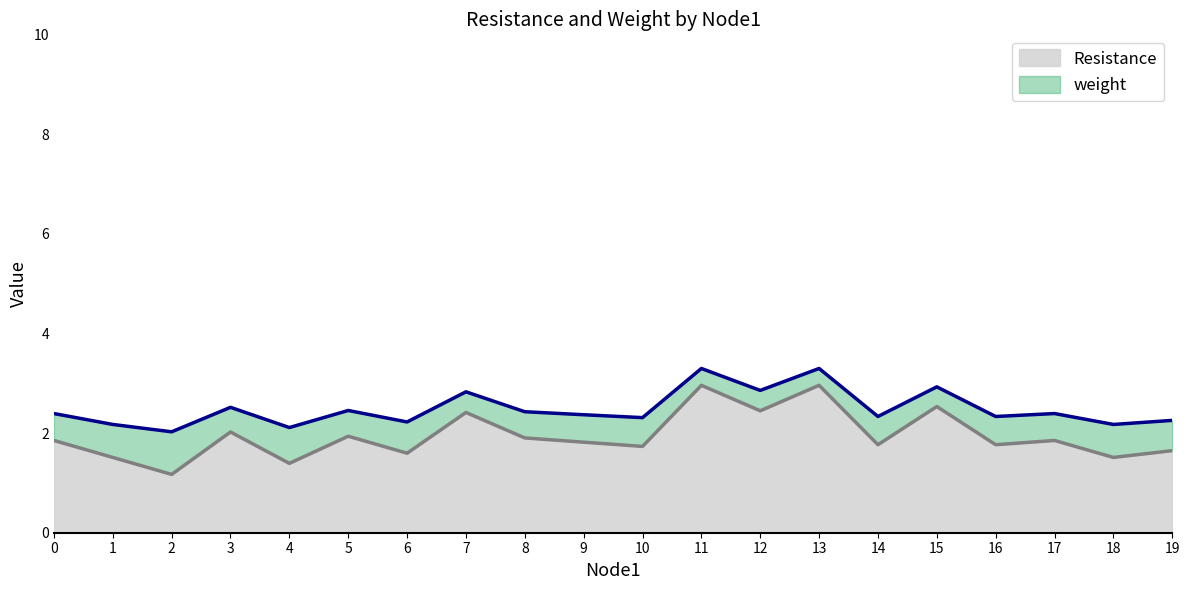

What is the change in value from 6 to 11?

+1.1